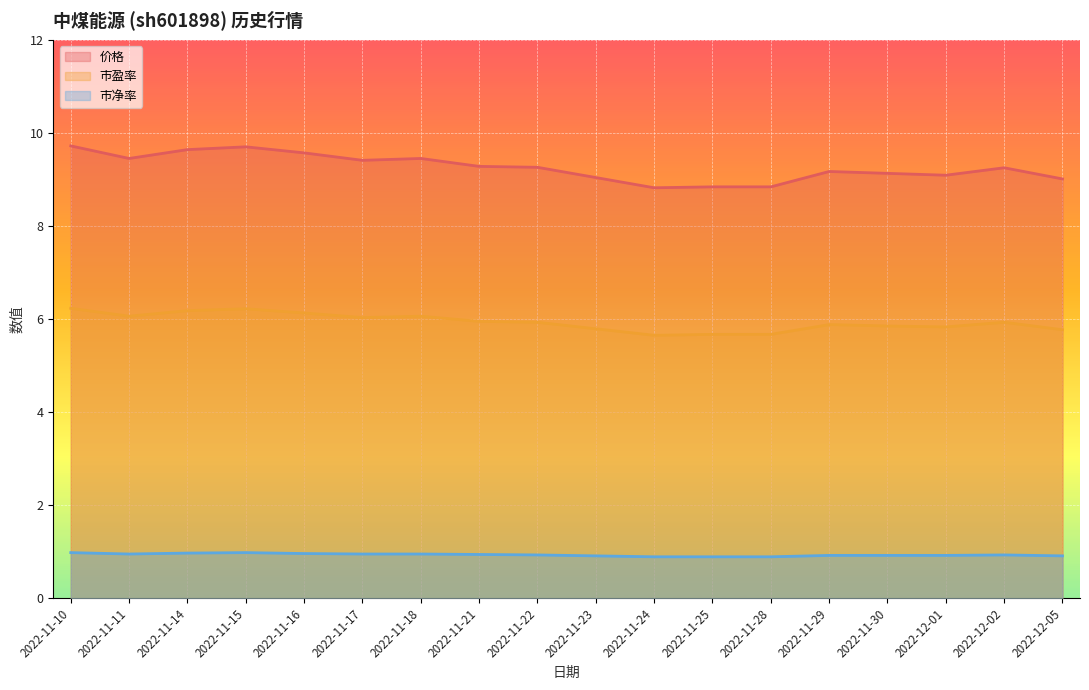

Which series has the widest spread of values?

价格